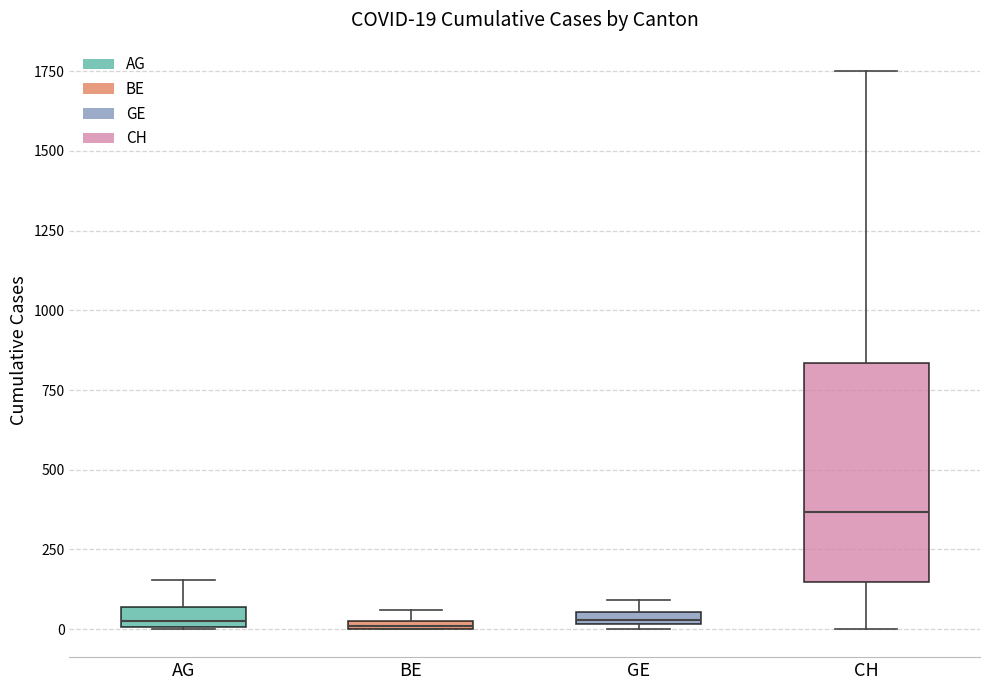

Comparing the boxes themselves (not the whiskers), which one is the tallest?

CH